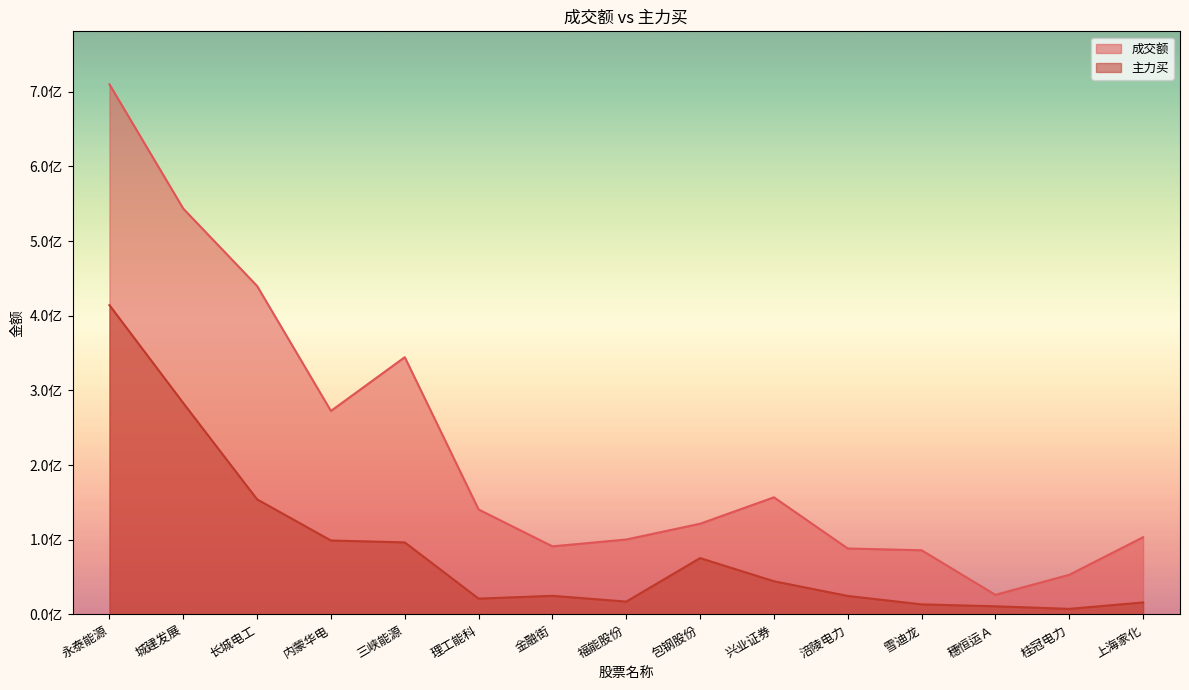

In 成交额, how many points are lower than both neighbors (excluding endpoints)?

3